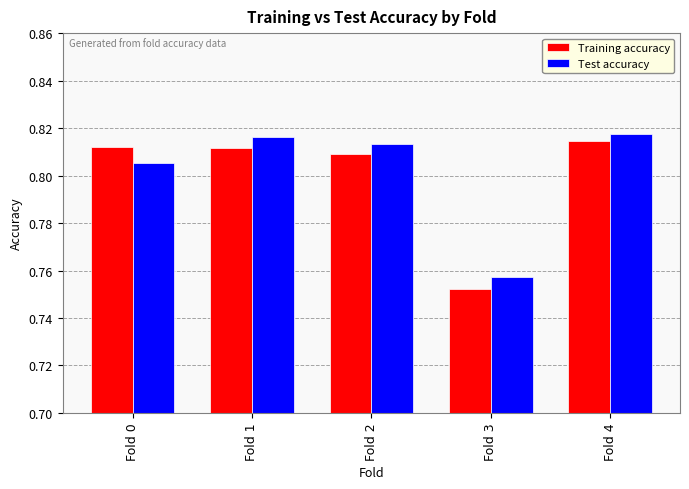

Is the value of Test accuracy at Fold 4 greater than the value of Training accuracy at Fold 3?

Yes